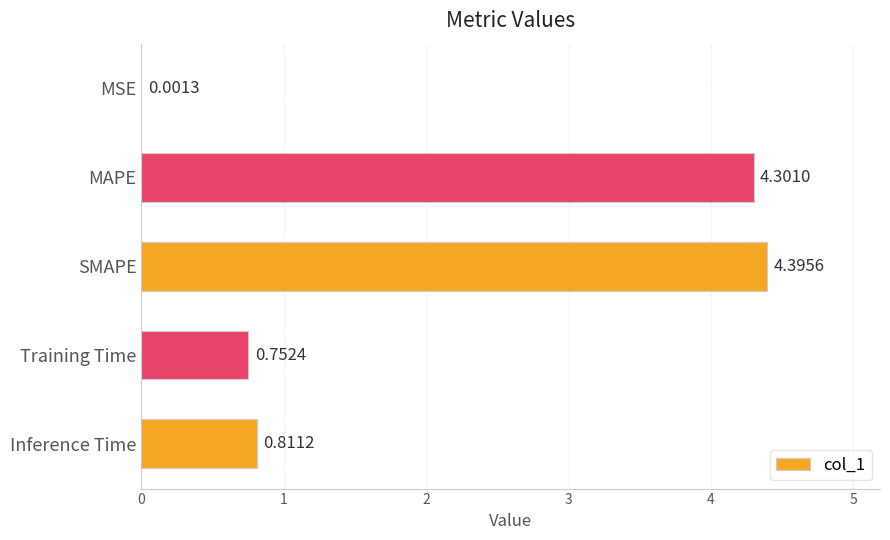

Which has a higher value, SMAPE or MSE?

SMAPE